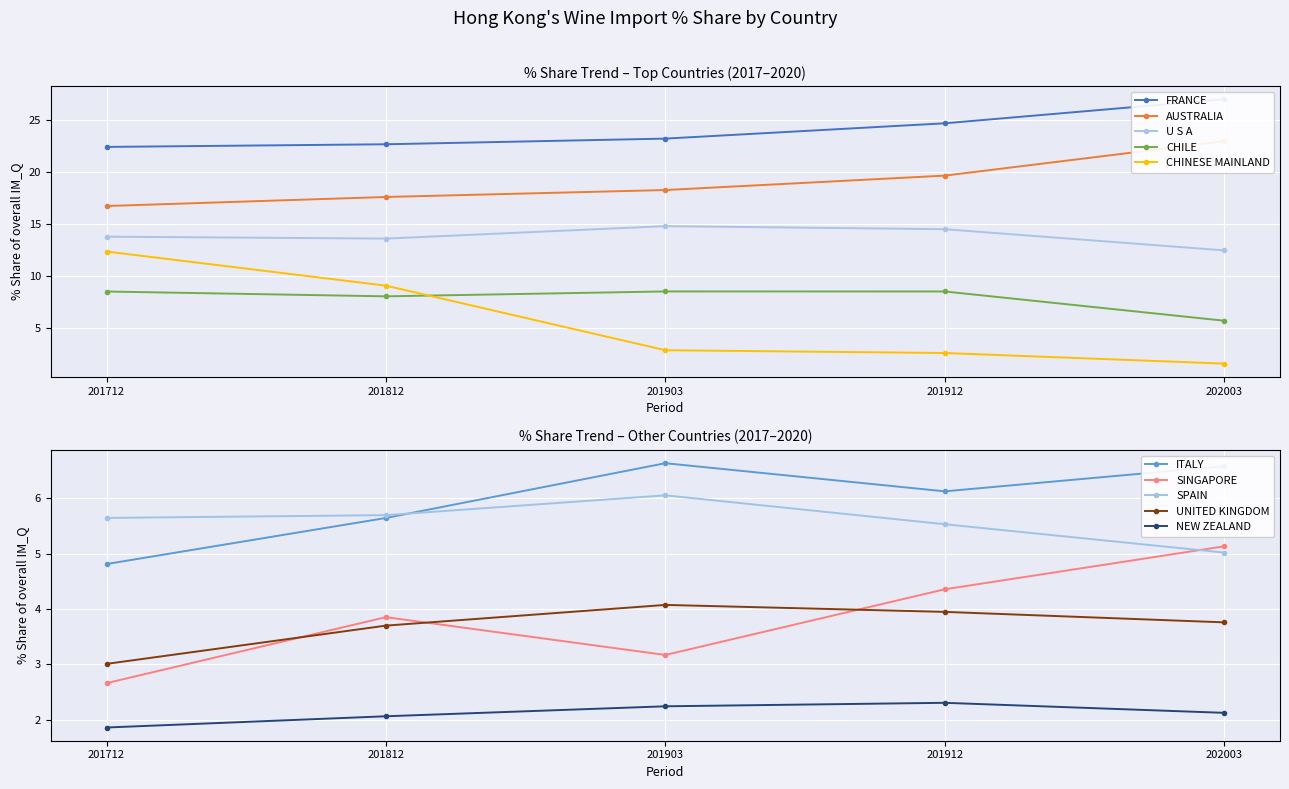

Where do 202003_% Share and 201812_% Share first cross each other?

AUSTRALIA and U S A